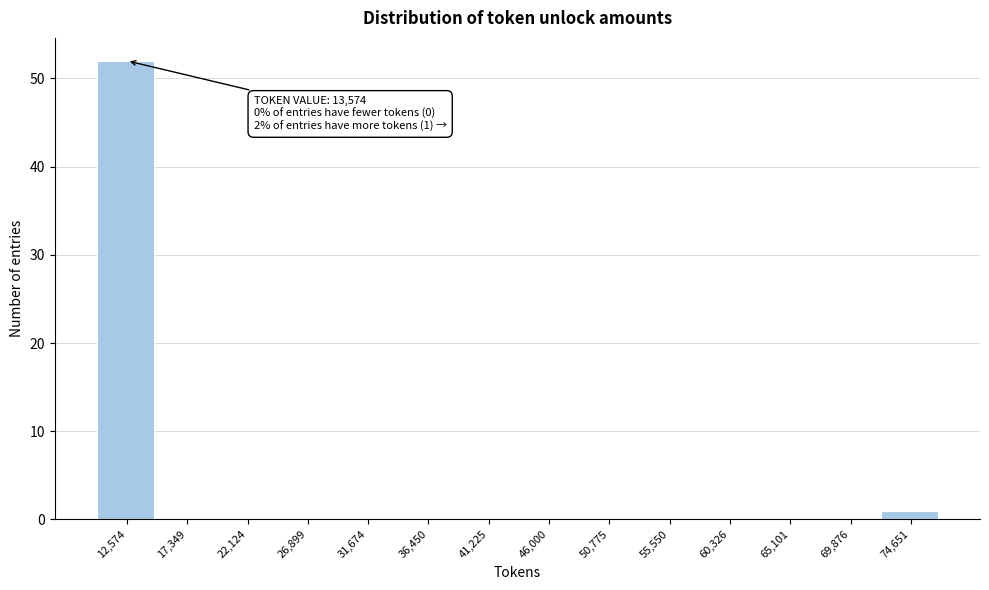

Reading right to left, list all the values displayed in this chart.

74,651=1	69,876=0	65,101=0	60,326=0	55,550=0	50,775=0	46,000=0	41,225=0	36,450=0	31,674=0	26,899=0	22,124=0	17,349=0	12,574=52